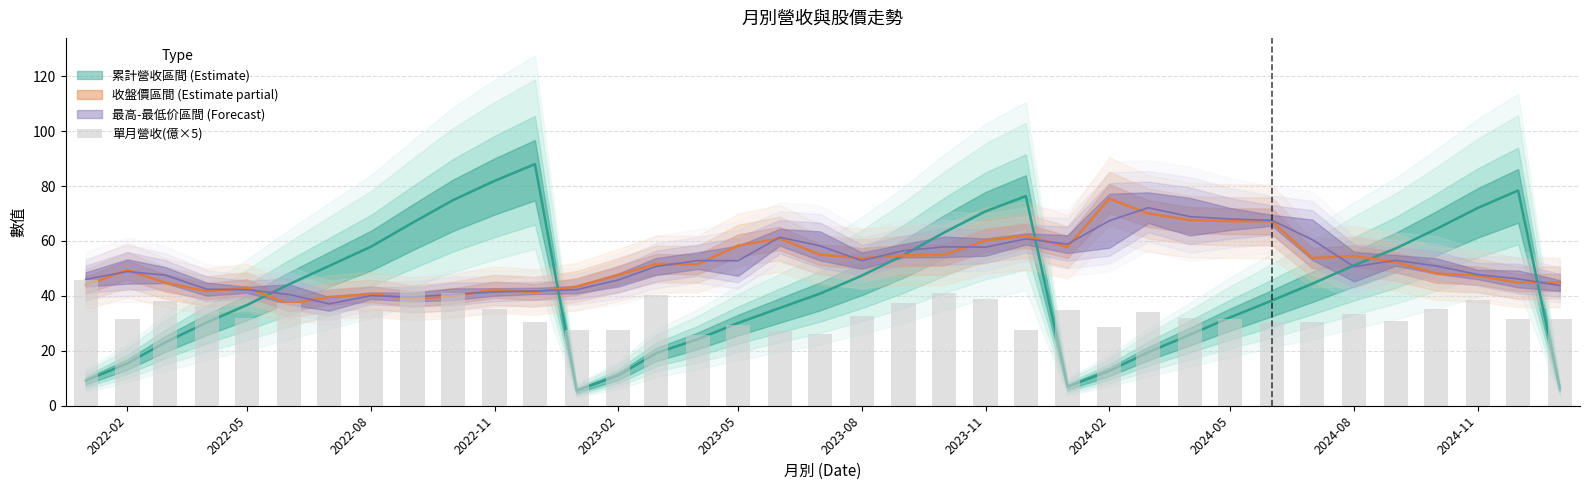

Reading left to right, transcribe all the data shown in this chart.

45.6	31.6	38.0	36.5	31.9	37.3	33.7	34.9	43.7	41.1	35.2	30.4	27.7	27.5	40.3	25.6	29.4	27.3	26.2	32.6	37.4	40.9	38.8	27.7	34.7	28.7	34.0	31.9	31.7	30.6	30.6	33.5	30.9	35.2	38.5	31.8	31.4